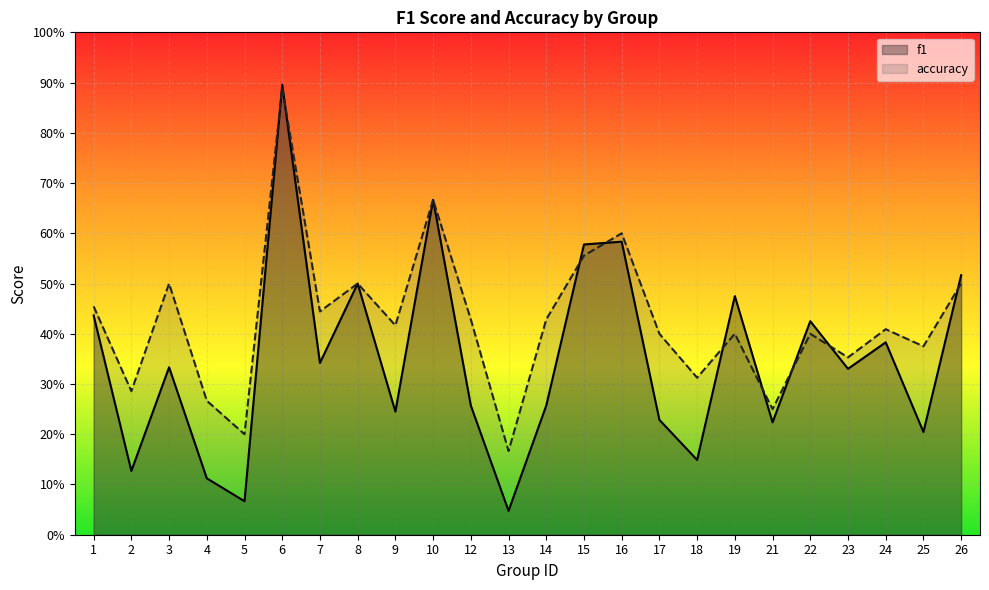

The value of accuracy at 24 is 0.3. True or false?

False